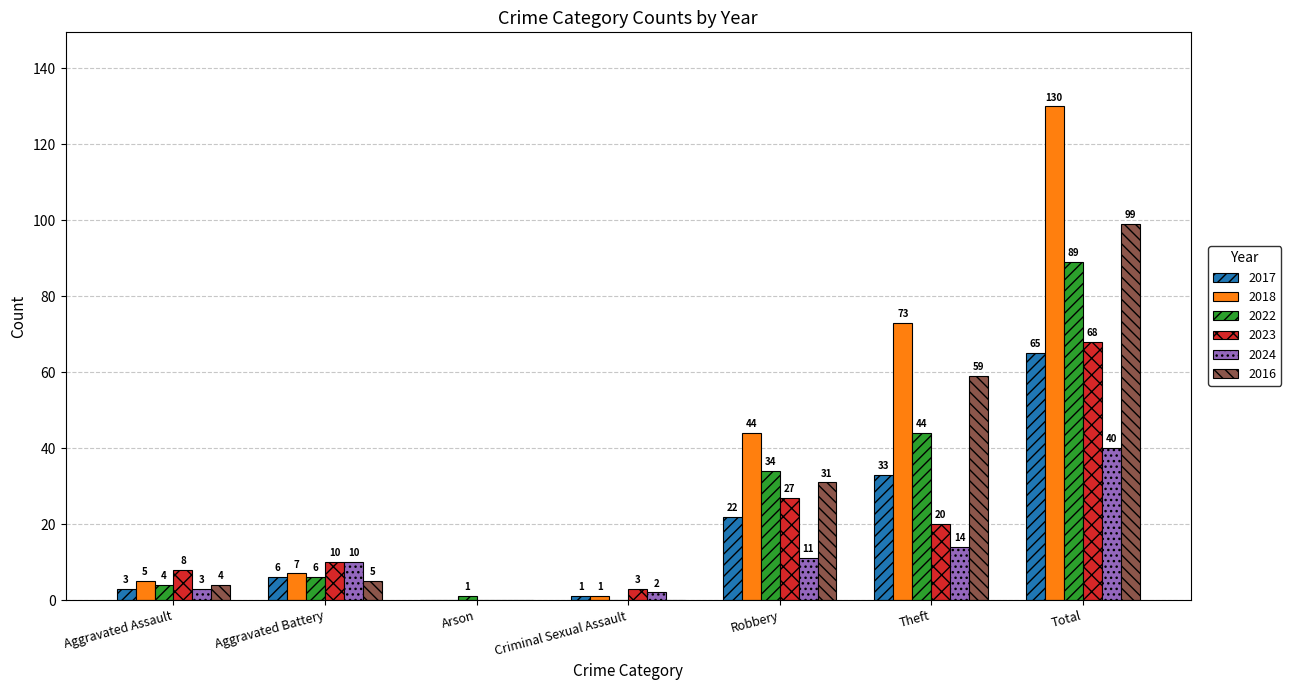

Is it true that 2018 equals 44 at Robbery?

True